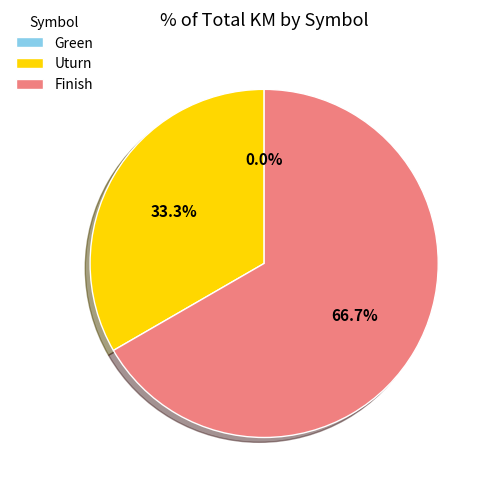

Count the number of slices in the pie.

3